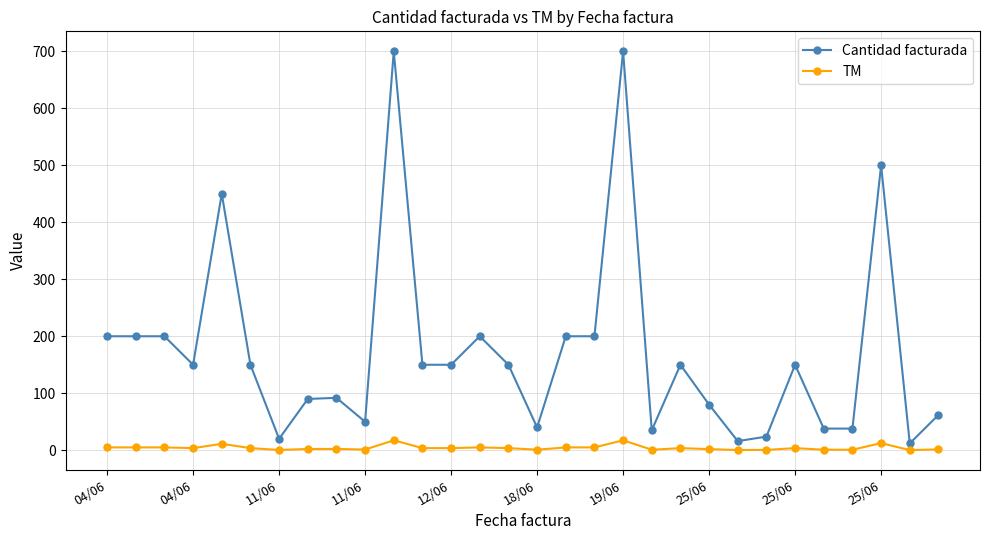

True or false: TM and Cantidad facturada cross at least once.

False